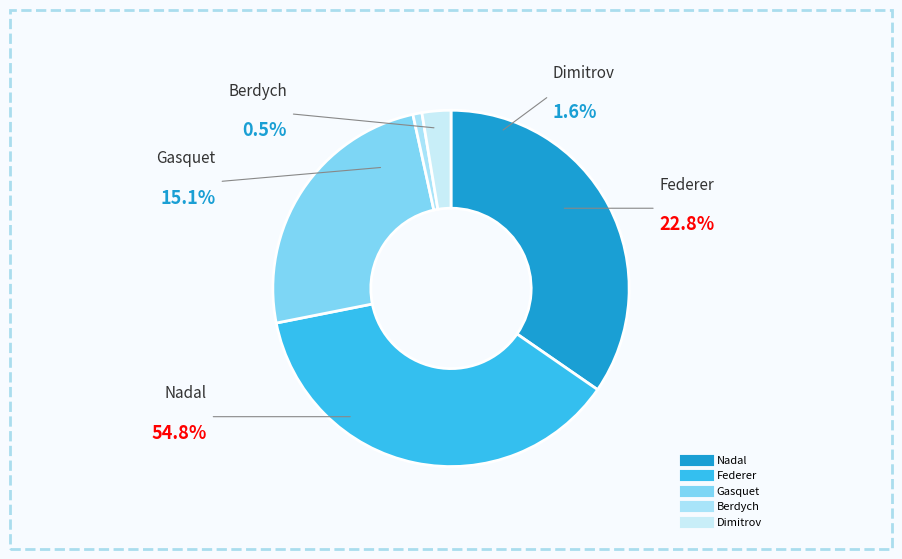

How many segments does this pie chart have?

5